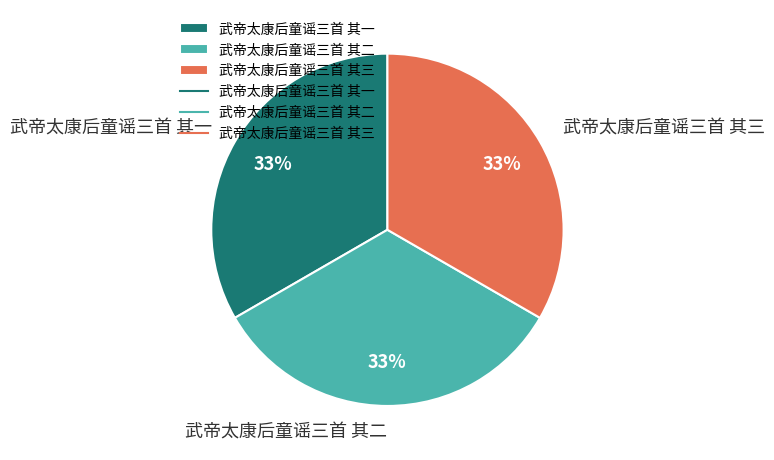

The 武帝太康后童谣三首 其三 slice represents 39% of the pie. True or false?

False